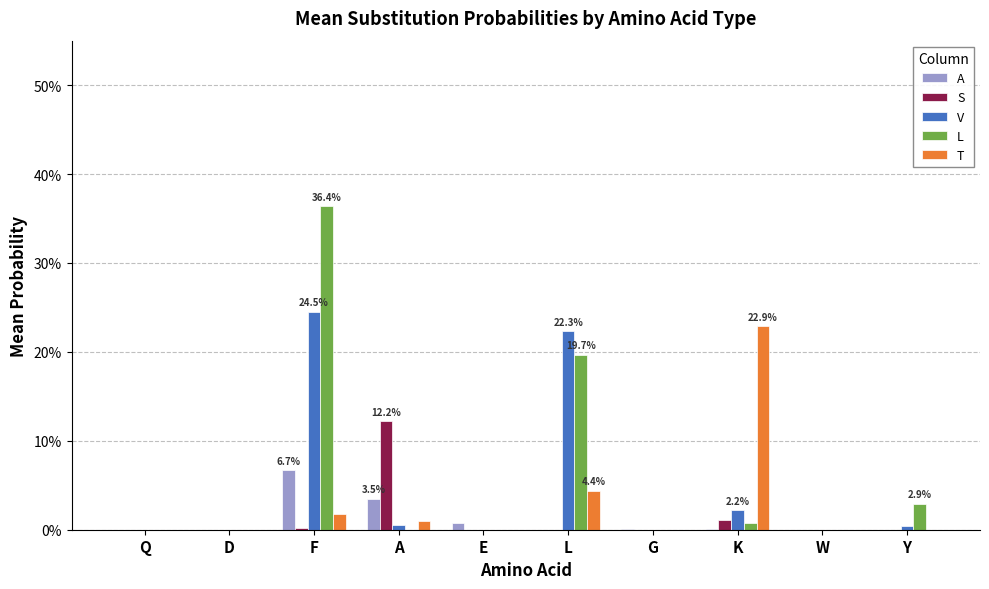

What is the greatest value displayed?

0.4